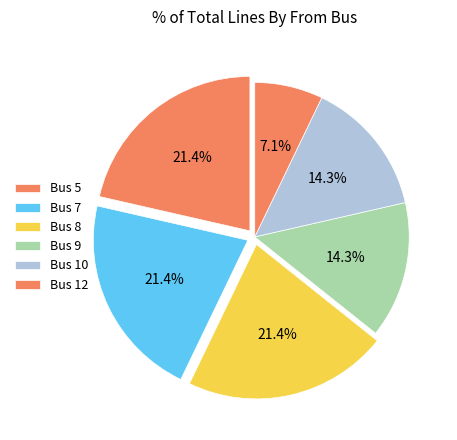

How many segments does this pie chart have?

6